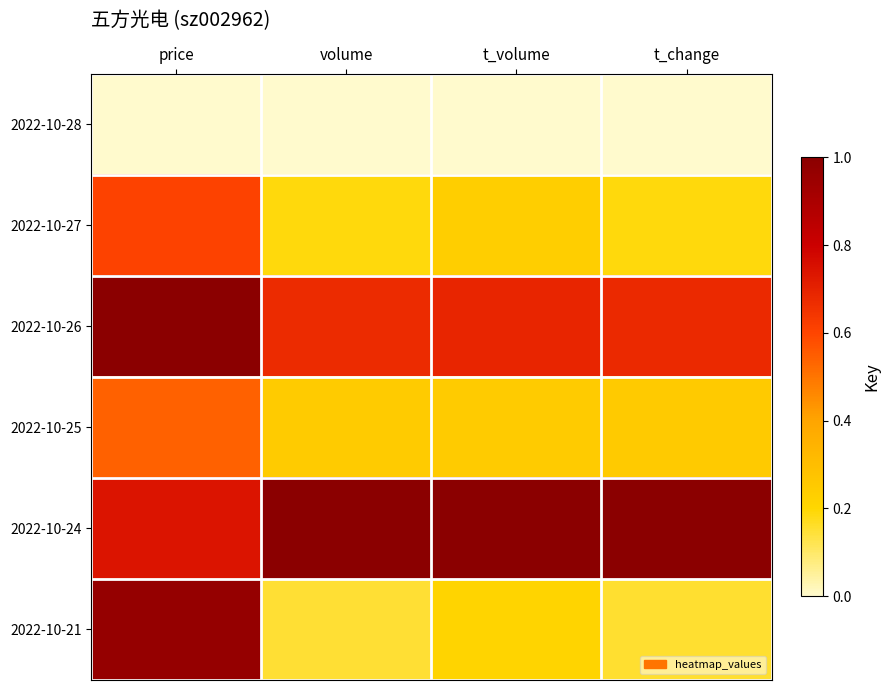

Which series changed the most between price and t_volume?

2022-10-21